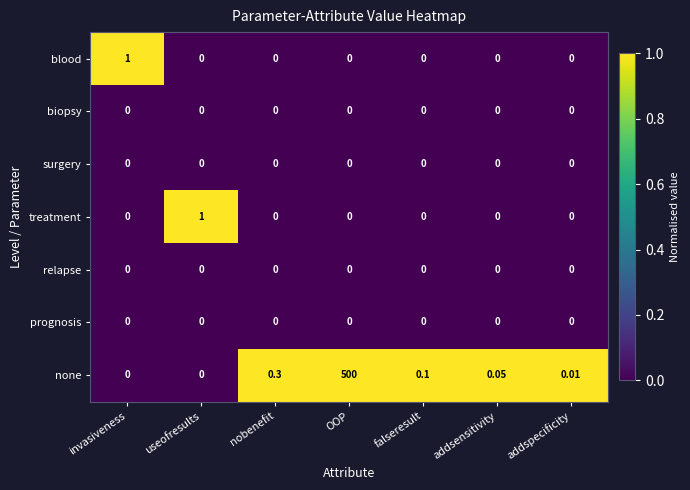

Count the number of data series in this chart.

7